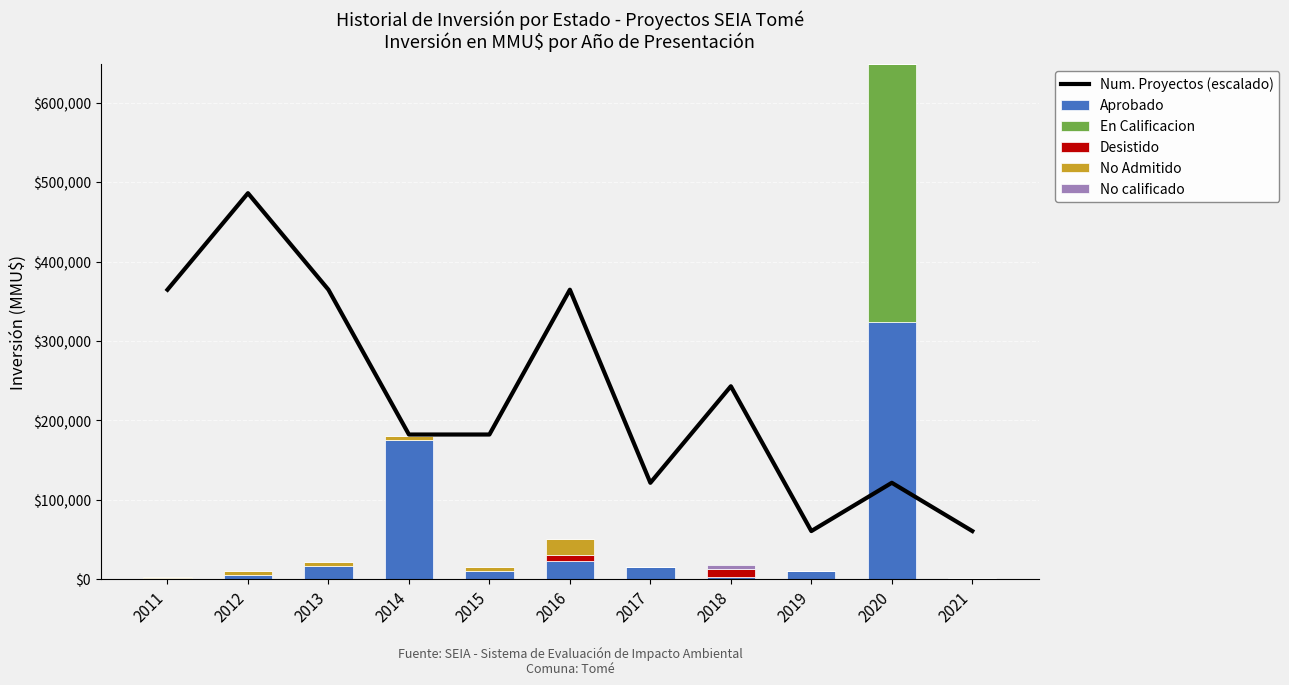

How many values in the No calificado series exceed 0?

1